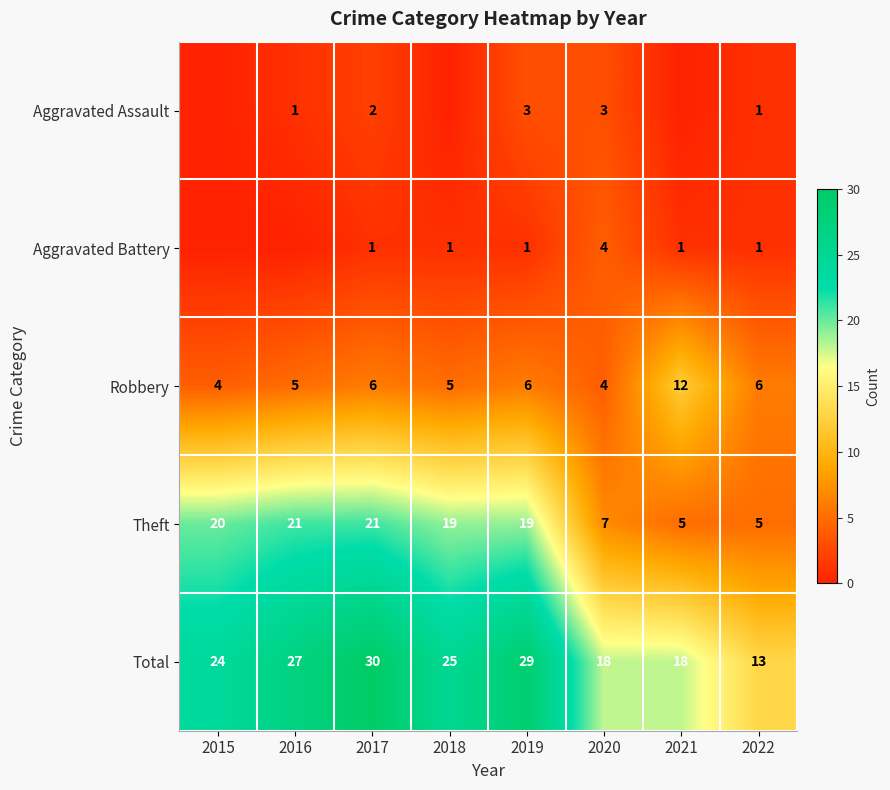

What is the maximum value for Aggravated Assault?

3